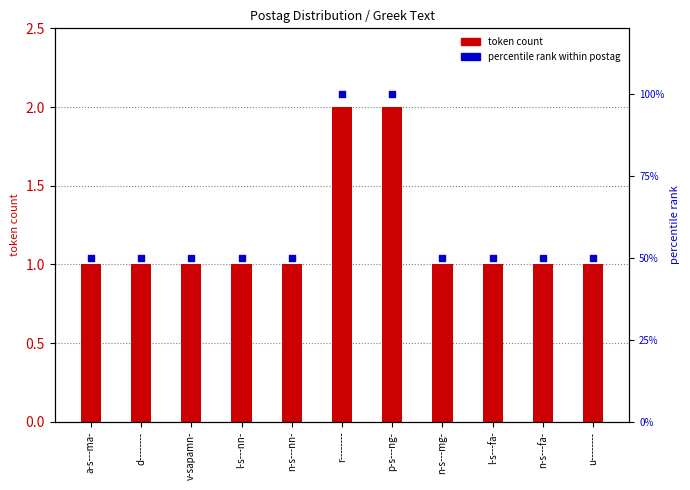

At how many categories does at least one series exceed 25?

11